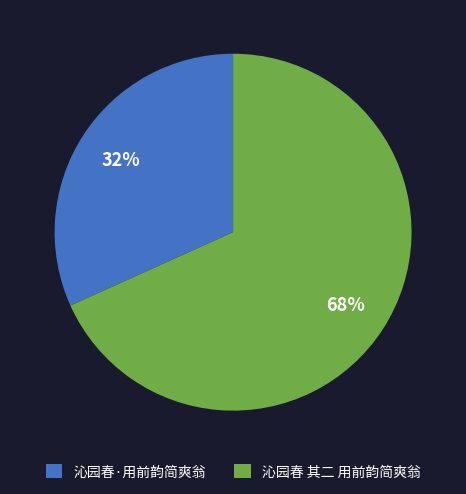

To the nearest percent, what is the combined percentage of 沁园春·用前韵简爽翁 and 沁园春 其二 用前韵简爽翁?

100%